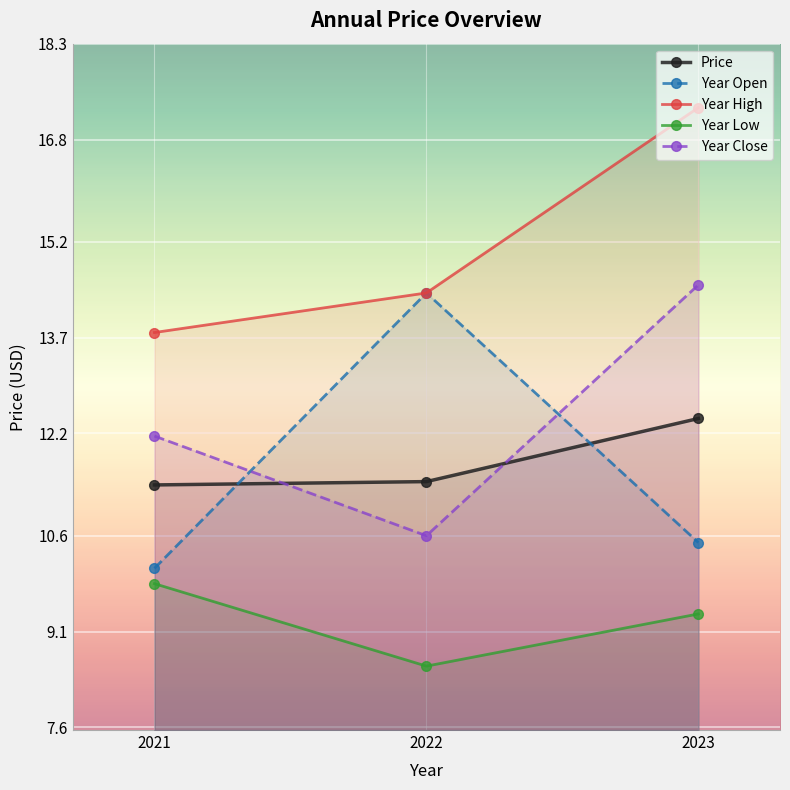

Between 2021 and 2022, which series saw the biggest shift?

Year Open